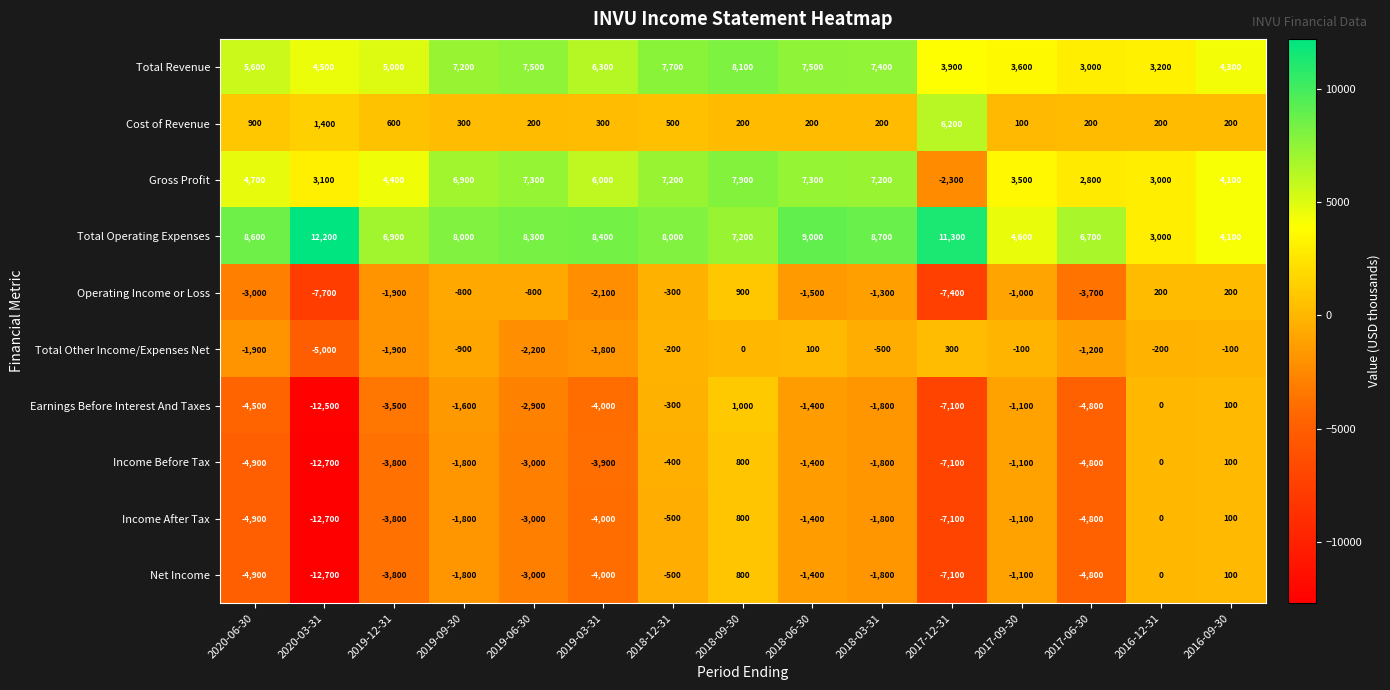

Which series changed the most between 2019-09-30 and 2016-12-31?

Total Operating Expenses